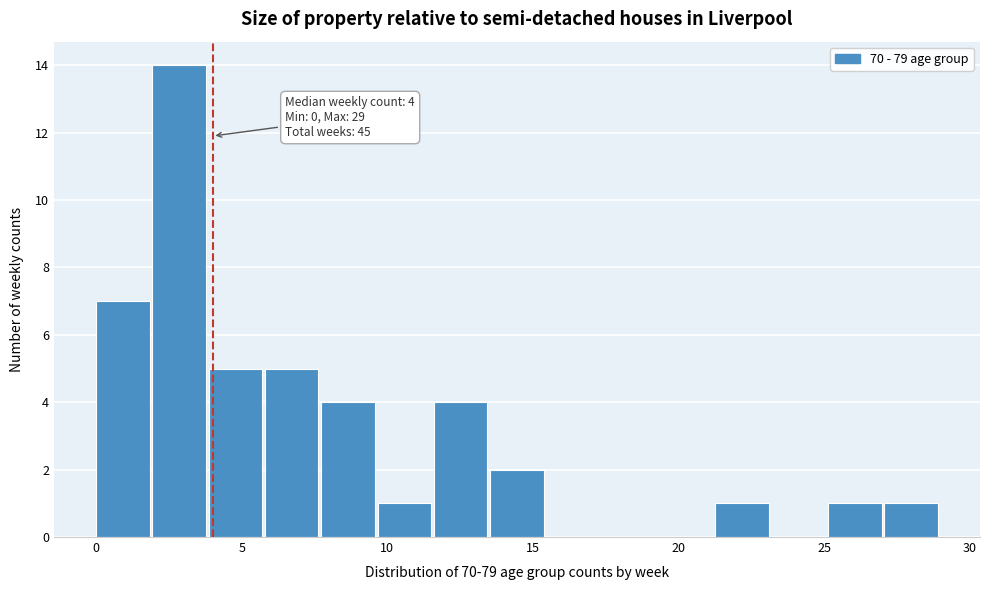

Around what value on the x-axis is the tallest bar? Give the approximate position of its centre, as read against the axis.

3.0